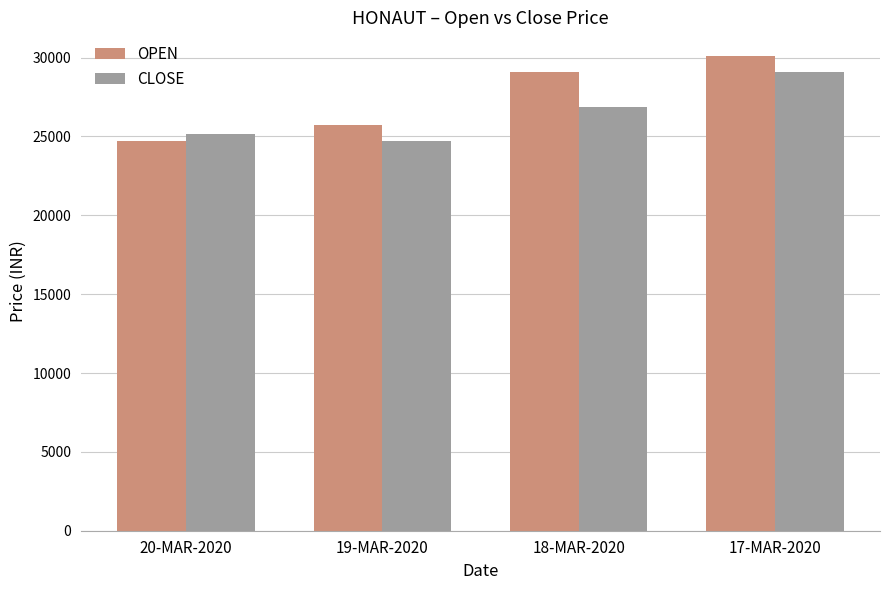

Reading left to right, what are all the values shown in this chart?

OPEN: 24700.0	25700.0	29087.0	30100.0
CLOSE: 25185.7	24725.4	26877.9	29086.7